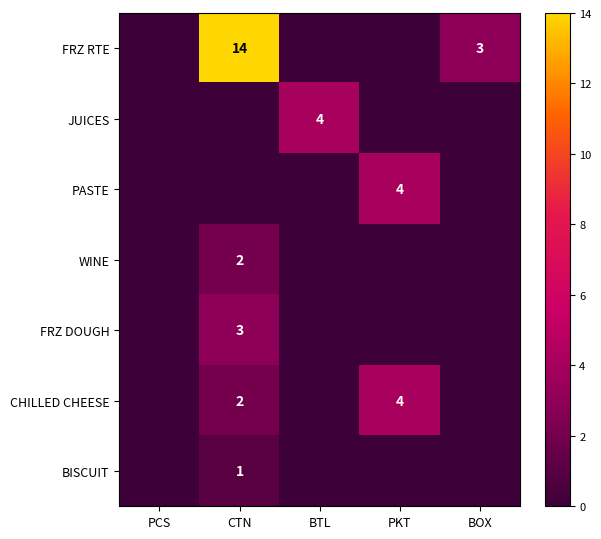

The value of CHILLED CHEESE at PKT is 2. True or false?

False